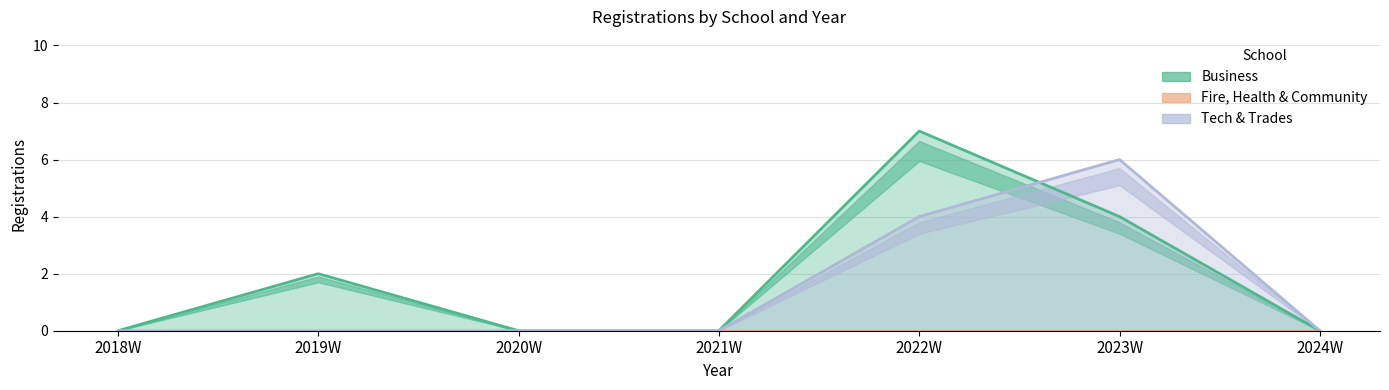

Between 2018W and 2022W, which series saw the biggest shift?

Business